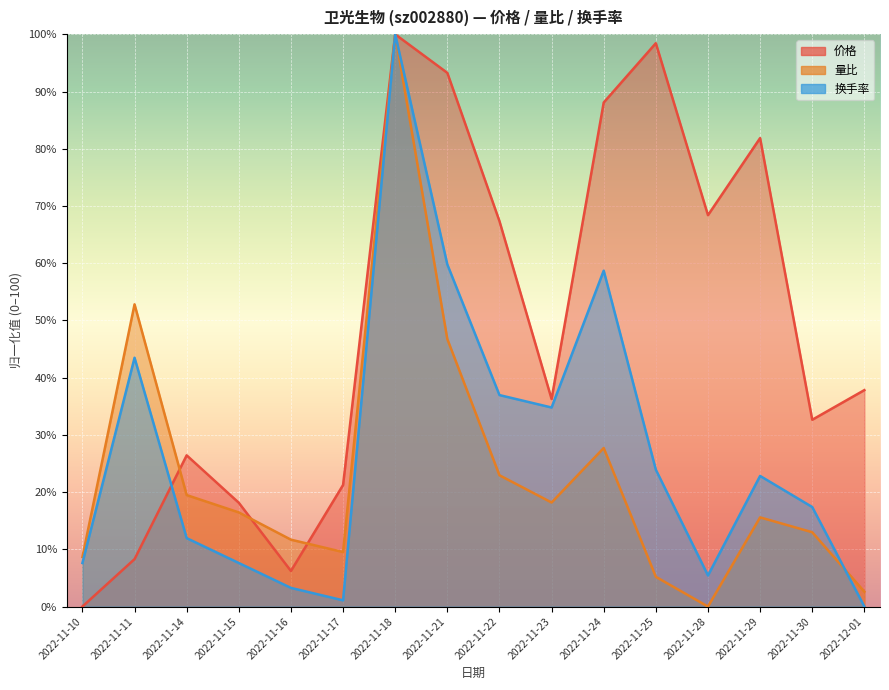

What is the average value of the 价格 series?

49.0